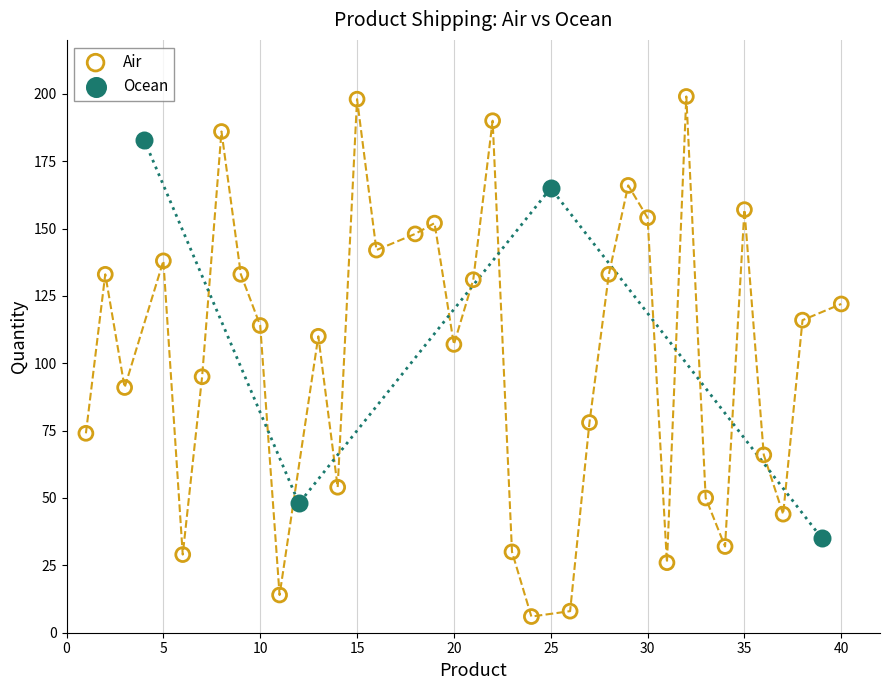

Which series reaches the maximum Y coordinate?

Air